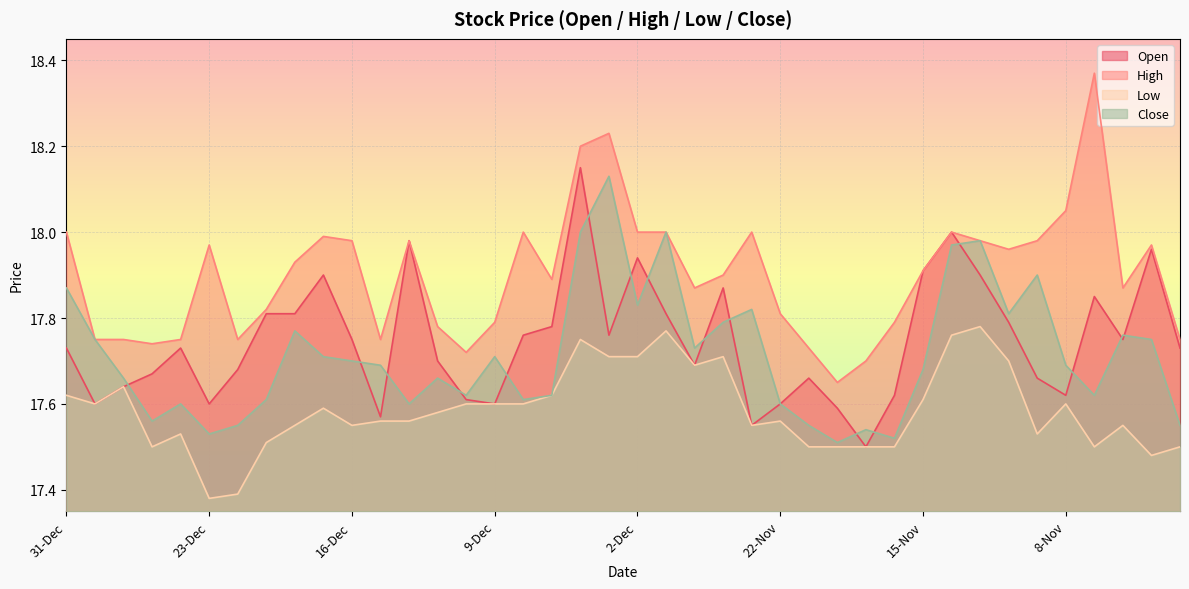

How many Low values are between 17 and 18?

40